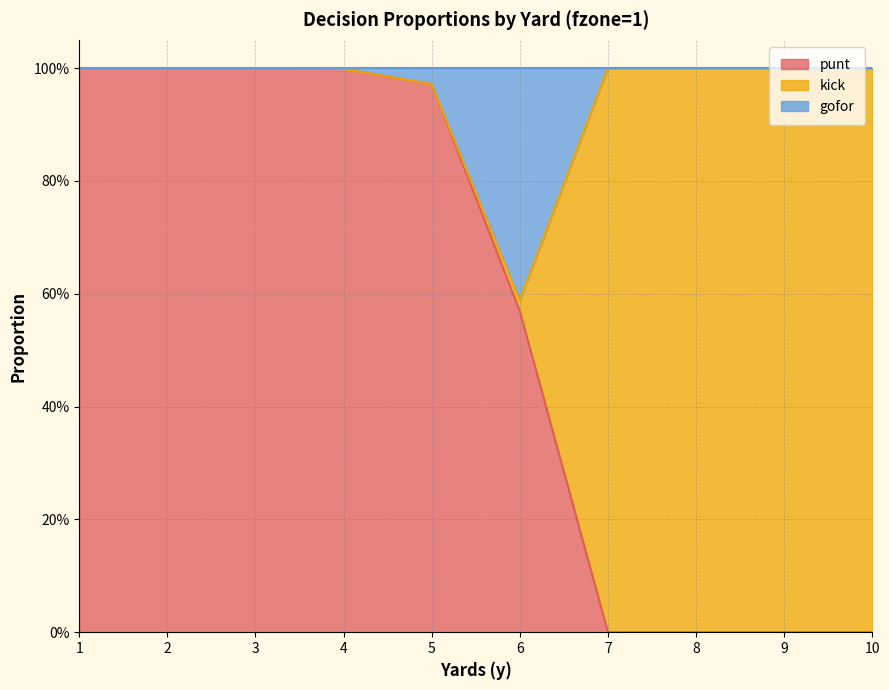

Does the chart have visible grid lines?

Yes